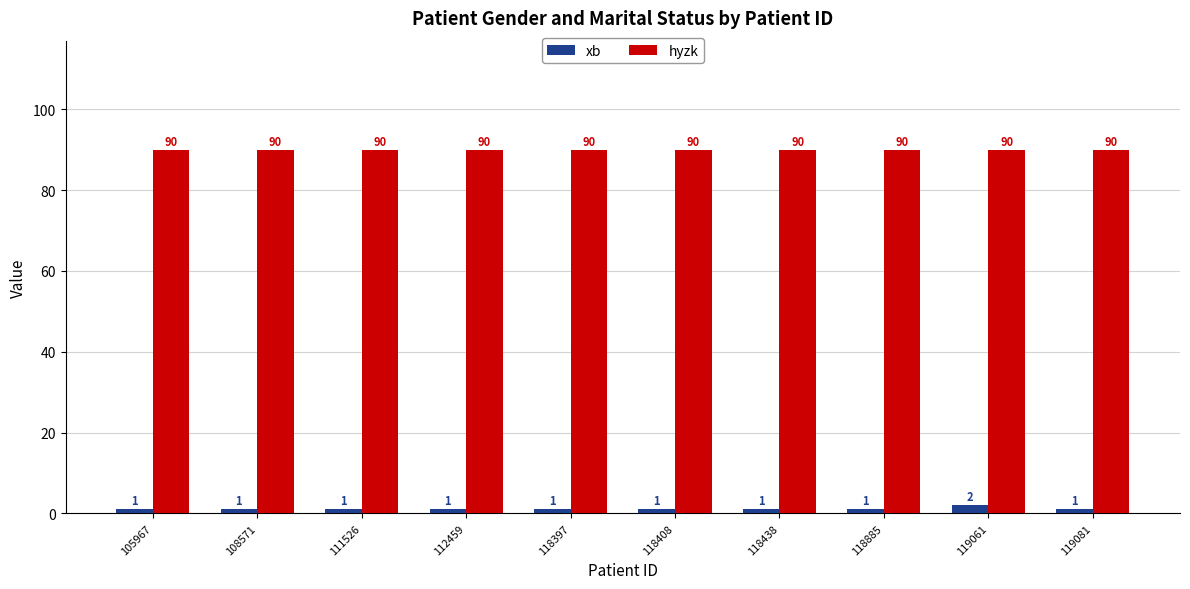

True or false: xb has a value of 1 at 119081.

True